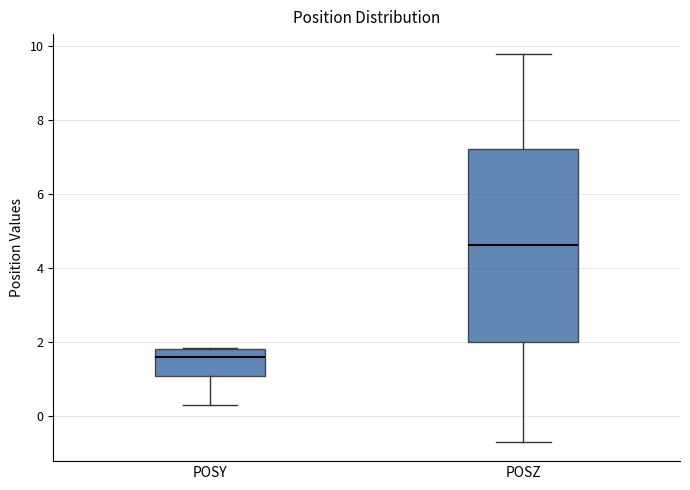

Comparing the boxes themselves (not the whiskers), which one is the tallest?

POSZ